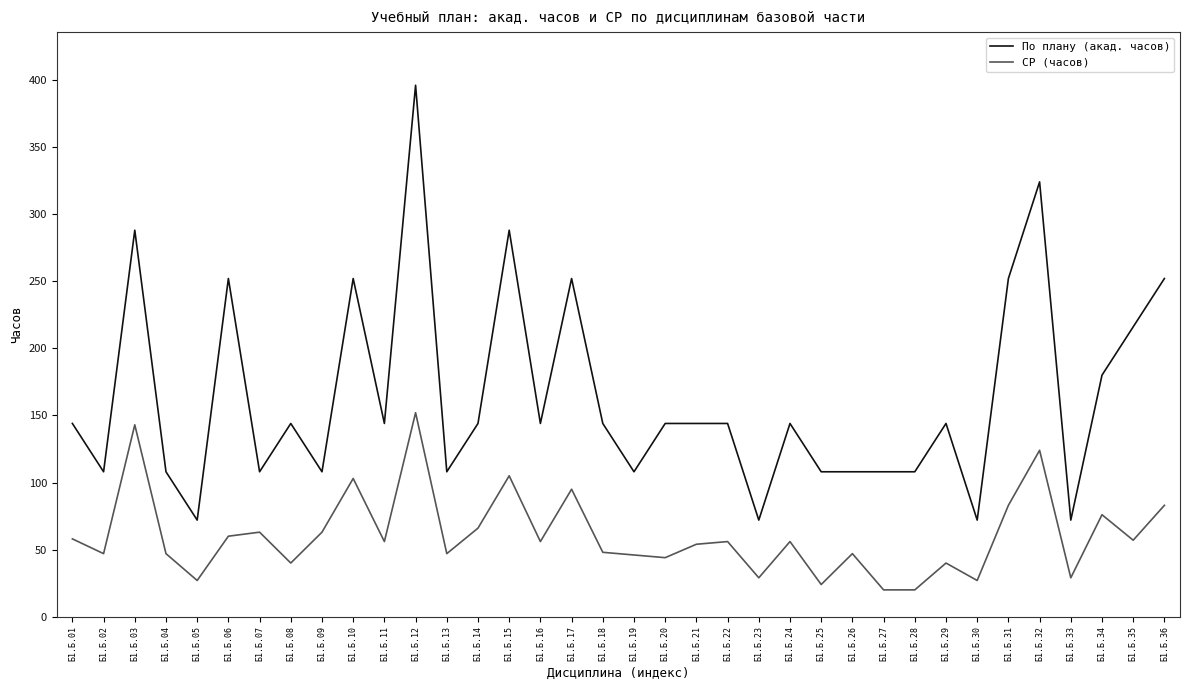

The value of По плану (акад. часов) at Б1.Б.25 is 160. True or false?

False